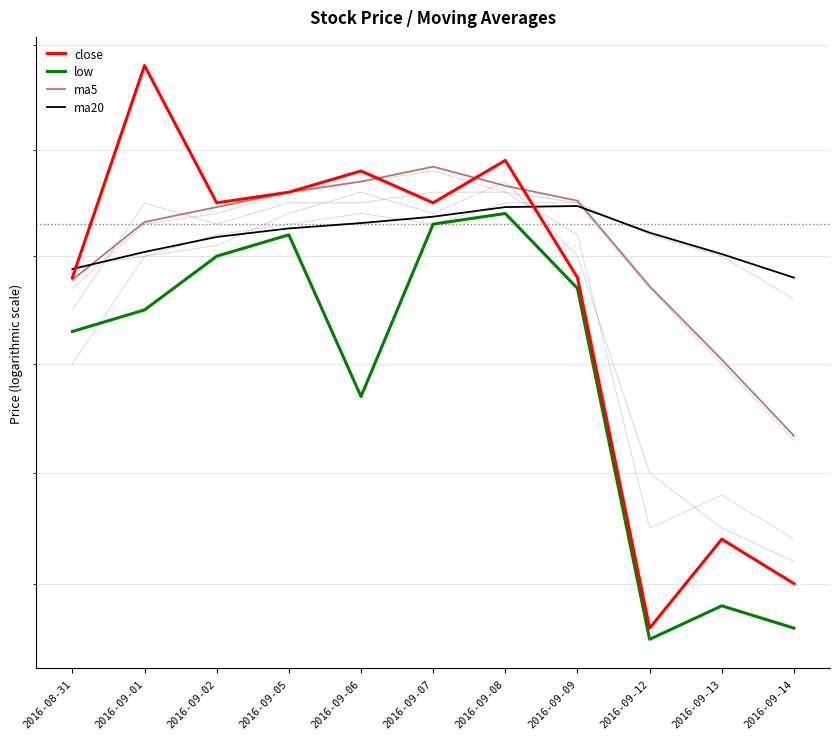

Reading left to right, extract all data points from this chart.

close: 2016-08-31=8.1	2016-09-01=8.3	2016-09-02=8.2	2016-09-05=8.2	2016-09-06=8.2	2016-09-07=8.2	2016-09-08=8.2	2016-09-09=8.1	2016-09-12=7.8	2016-09-13=7.8	2016-09-14=7.8
low: 2016-08-31=8.0	2016-09-01=8.1	2016-09-02=8.1	2016-09-05=8.1	2016-09-06=8.0	2016-09-07=8.1	2016-09-08=8.1	2016-09-09=8.1	2016-09-12=7.8	2016-09-13=7.8	2016-09-14=7.8
ma5: 2016-08-31=8.1	2016-09-01=8.1	2016-09-02=8.1	2016-09-05=8.2	2016-09-06=8.2	2016-09-07=8.2	2016-09-08=8.2	2016-09-09=8.2	2016-09-12=8.1	2016-09-13=8.0	2016-09-14=7.9
ma20: 2016-08-31=8.1	2016-09-01=8.1	2016-09-02=8.1	2016-09-05=8.1	2016-09-06=8.1	2016-09-07=8.1	2016-09-08=8.1	2016-09-09=8.1	2016-09-12=8.1	2016-09-13=8.1	2016-09-14=8.1